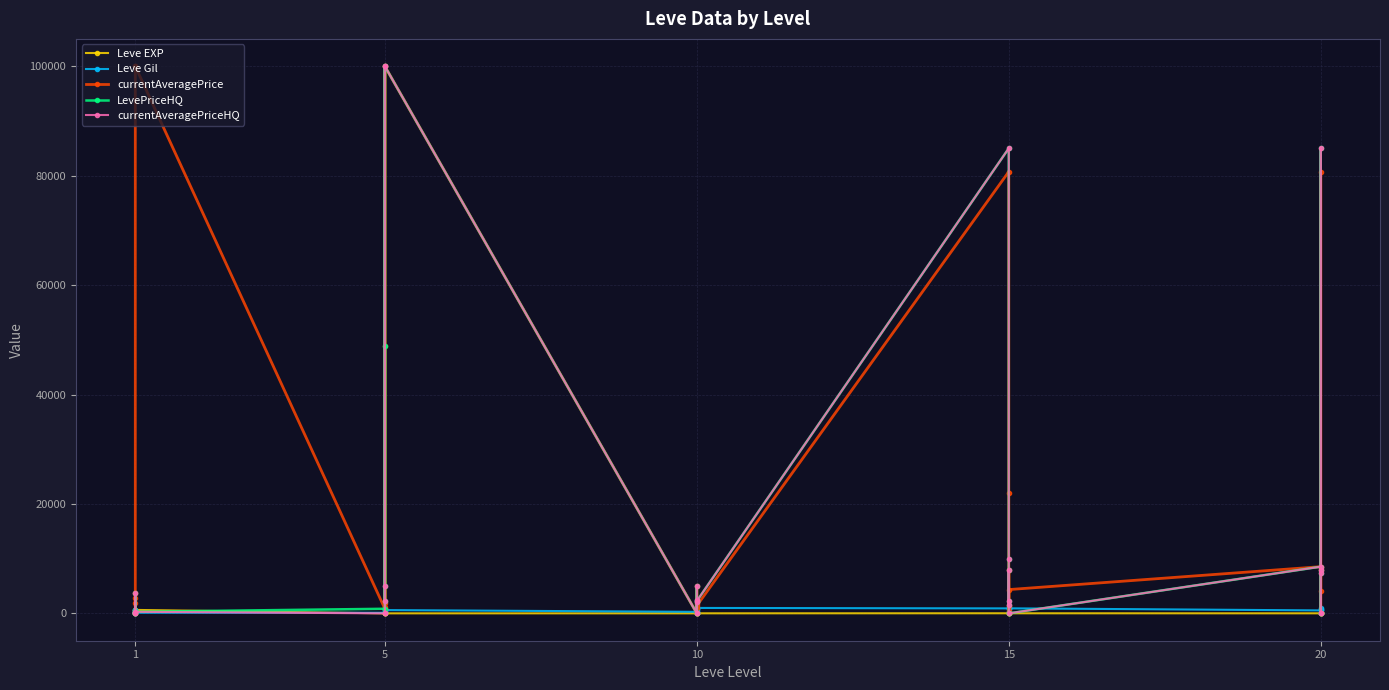

How many categories are shown in the chart?

30